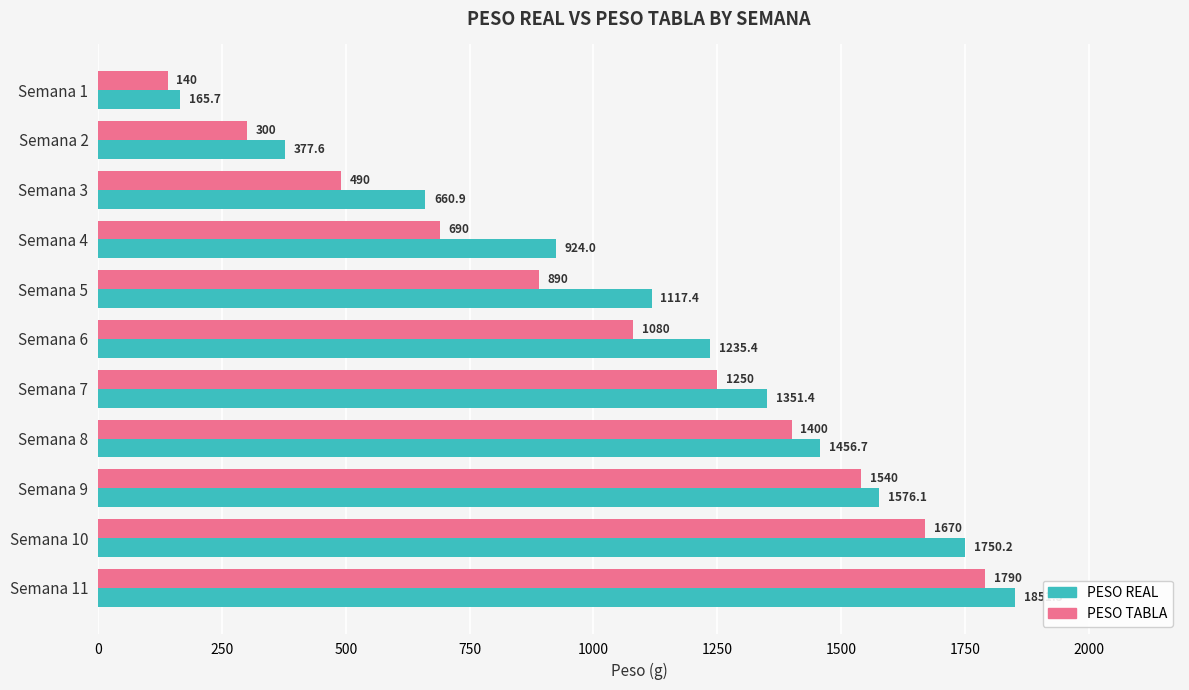

What is the sum of the PESO TABLA values at Semana 6 and Semana 2?

1380.0